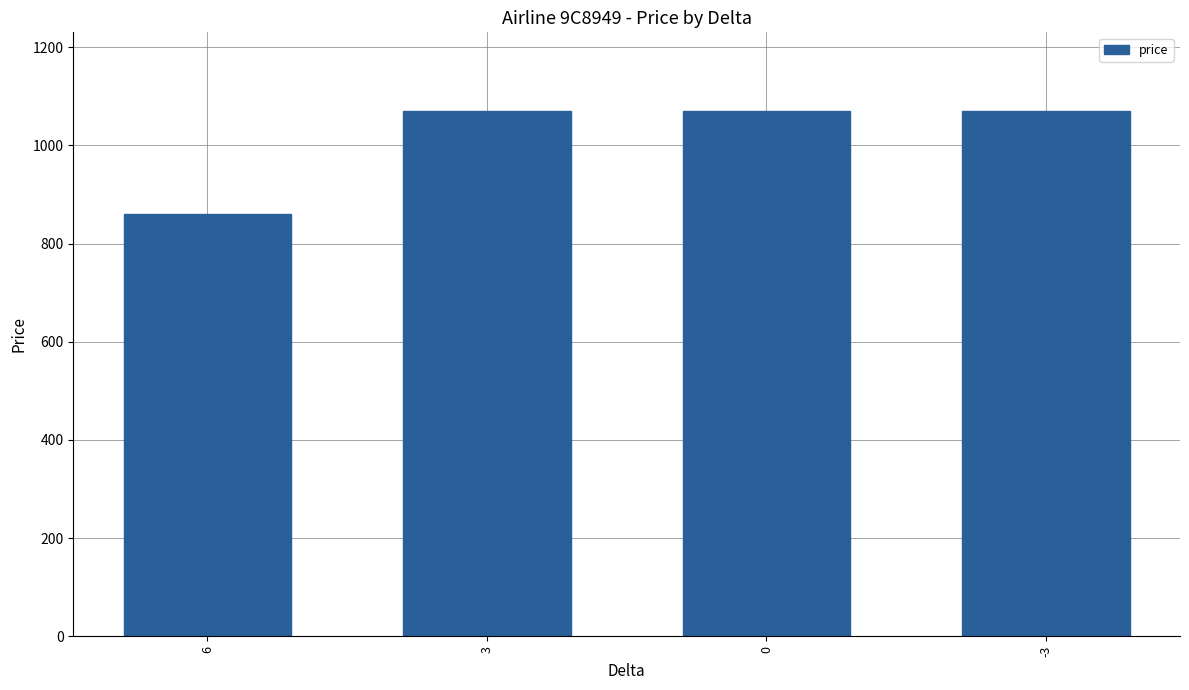

What is the change in value from 6 to 3?

+210